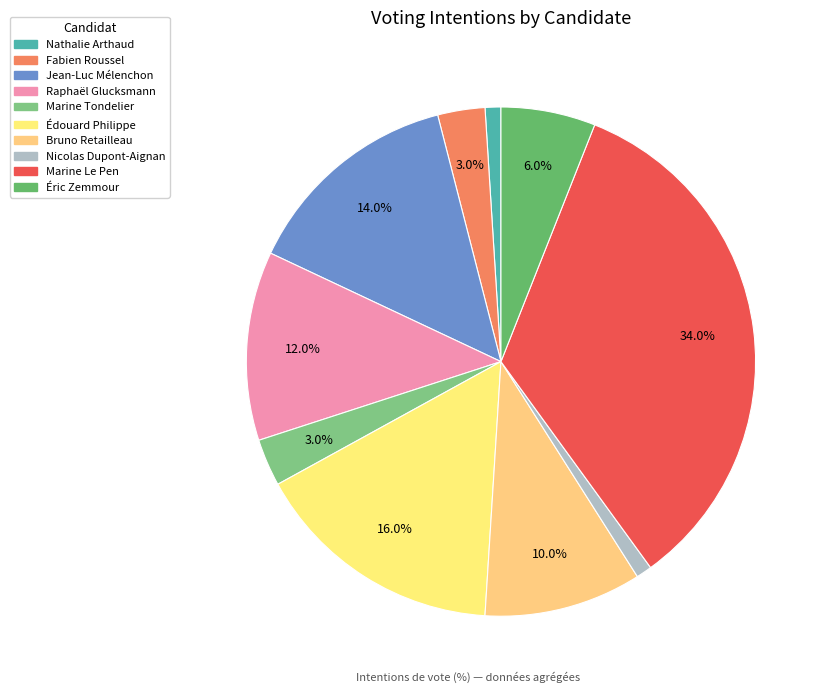

What is the largest slice in the pie chart?

Marine Le Pen